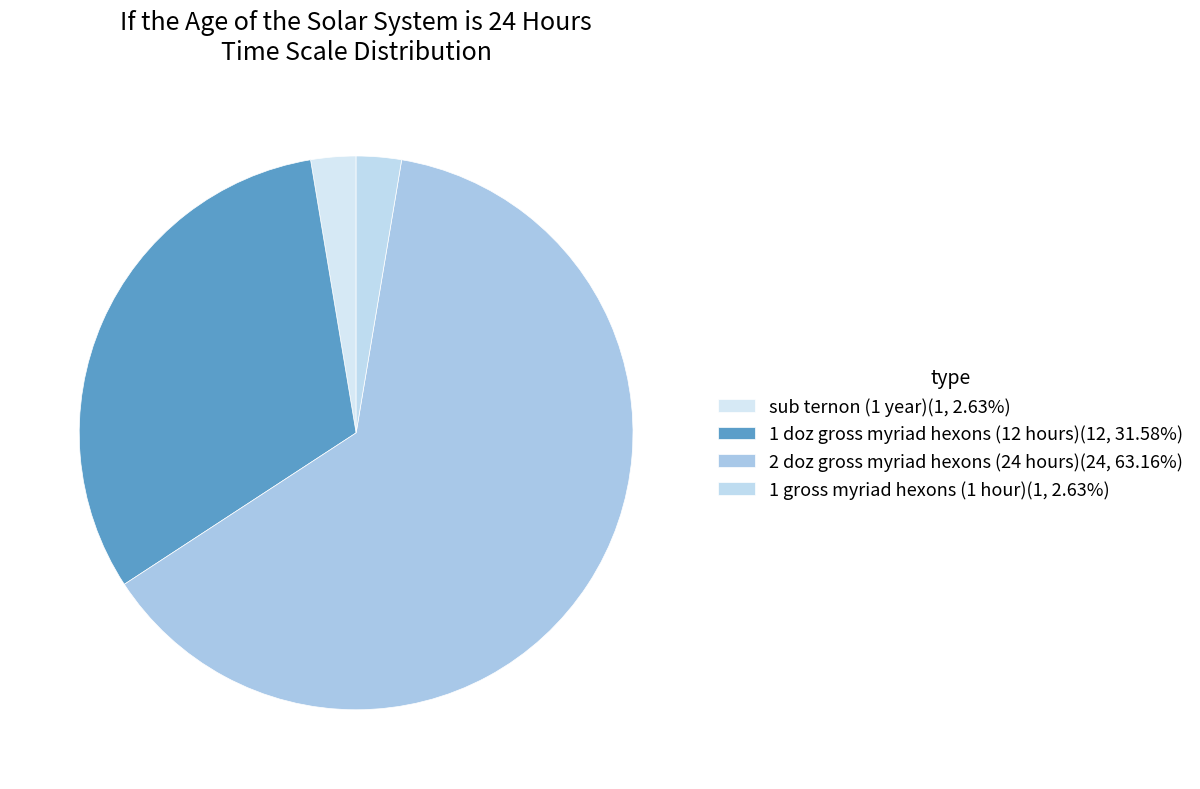

Which slice is the smallest?

1 year